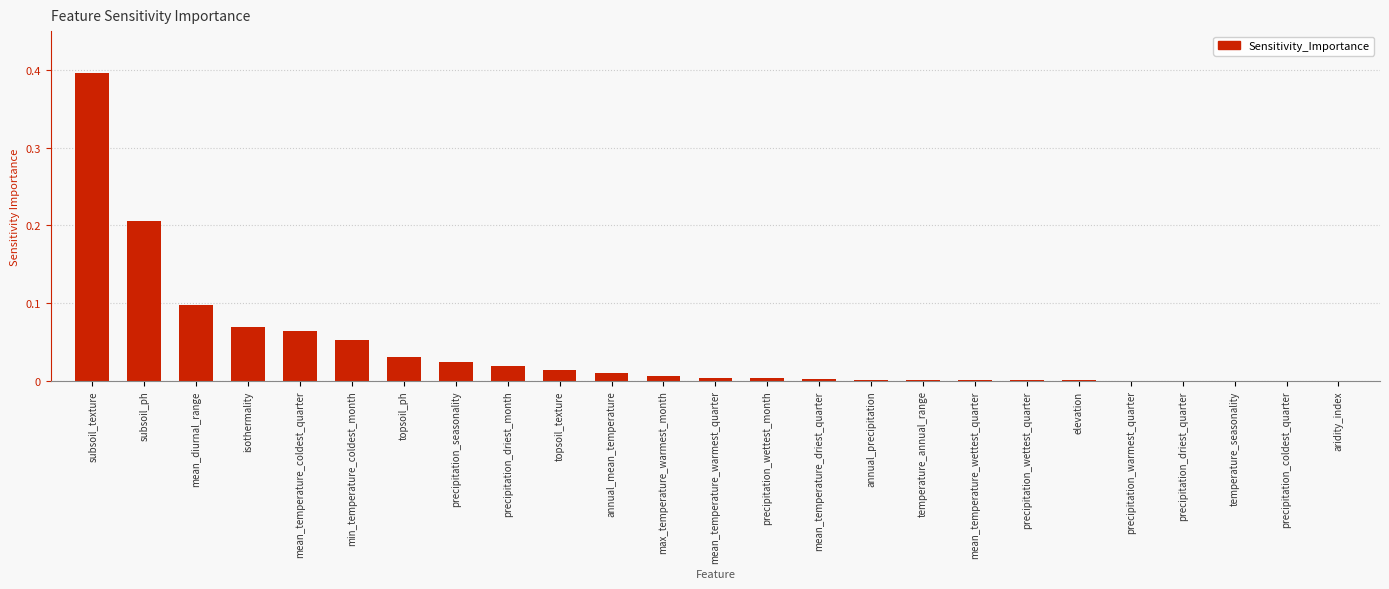

What is the maximum value shown in the chart?

0.4